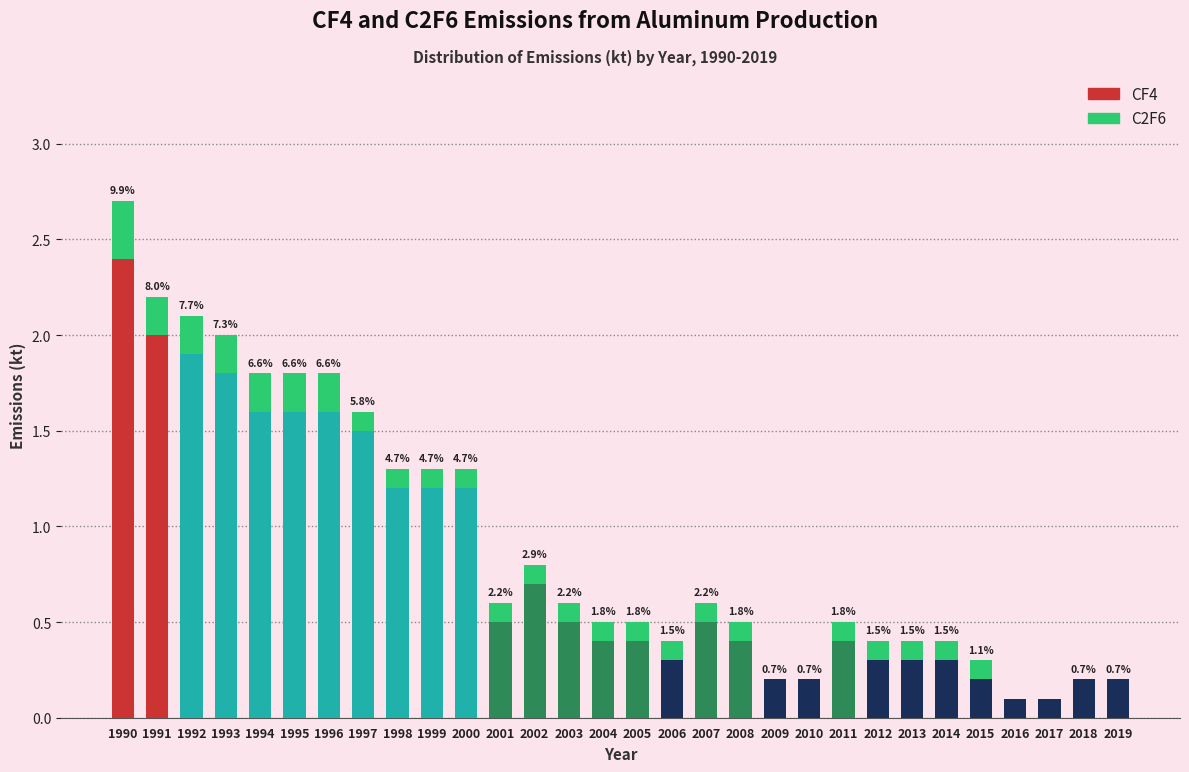

The value of CF4 at 1993 is 0.8. True or false?

False